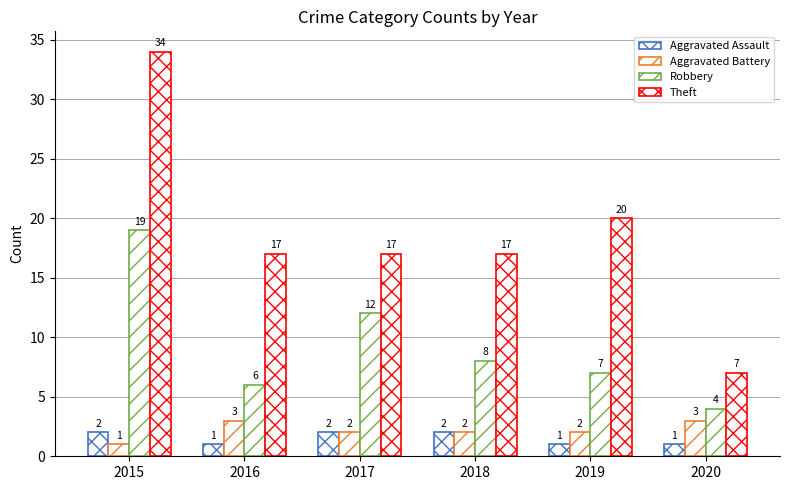

What is the average value of the Aggravated Battery series?

2